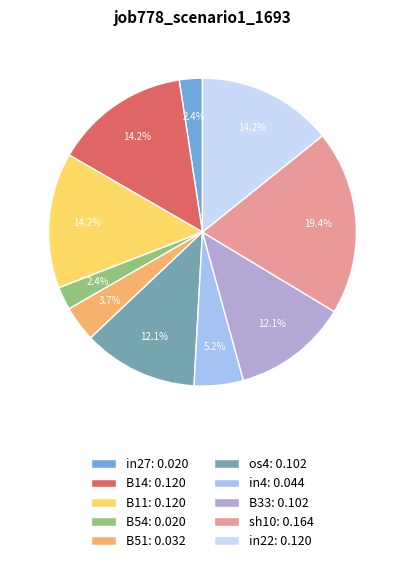

Does any single category account for the majority?

No